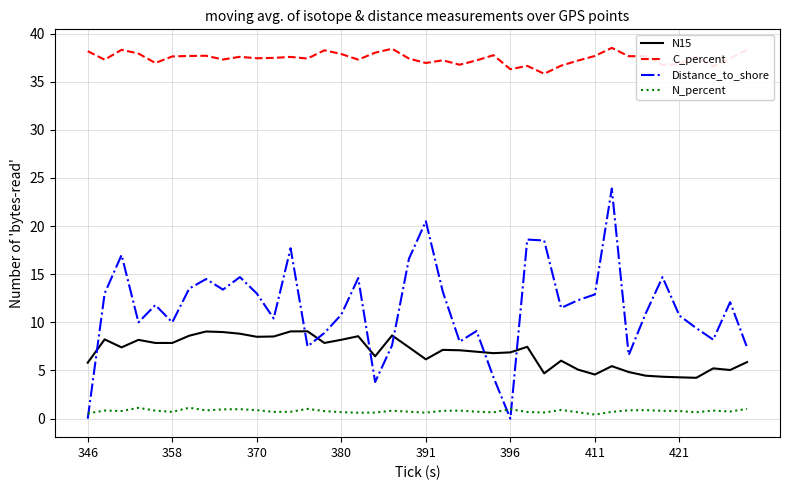

Which series has the widest spread of values?

Distance_to_shore